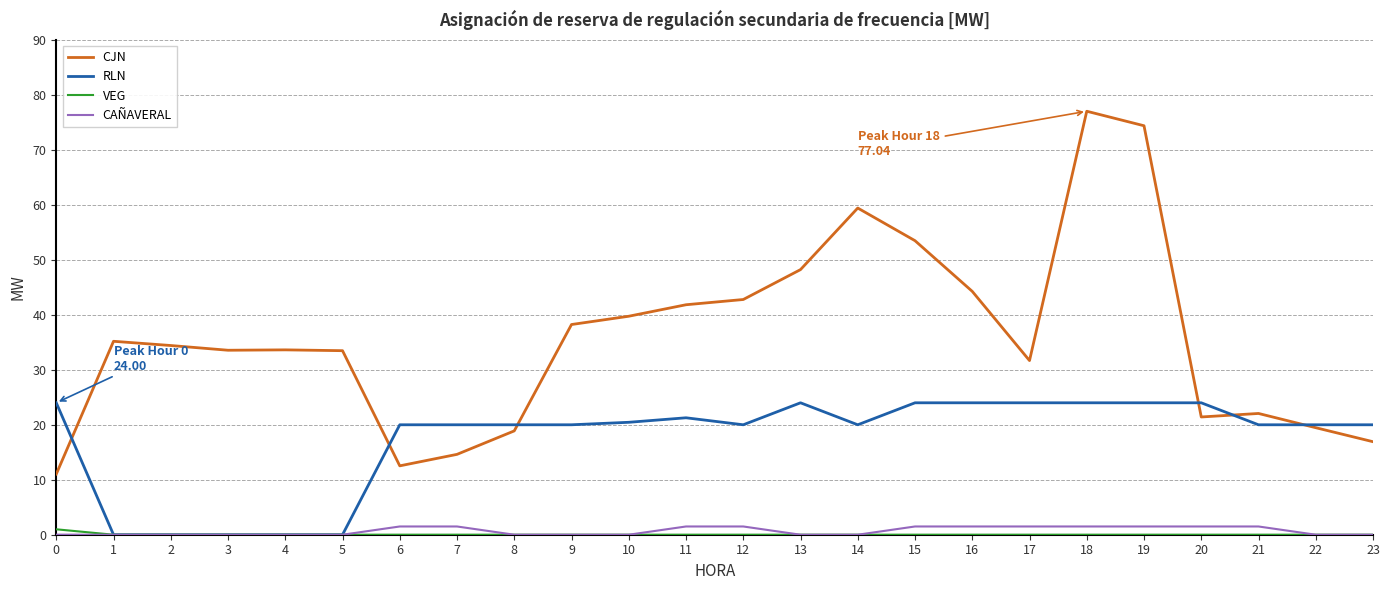

Which series changed the most between 11 and 17?

CJN